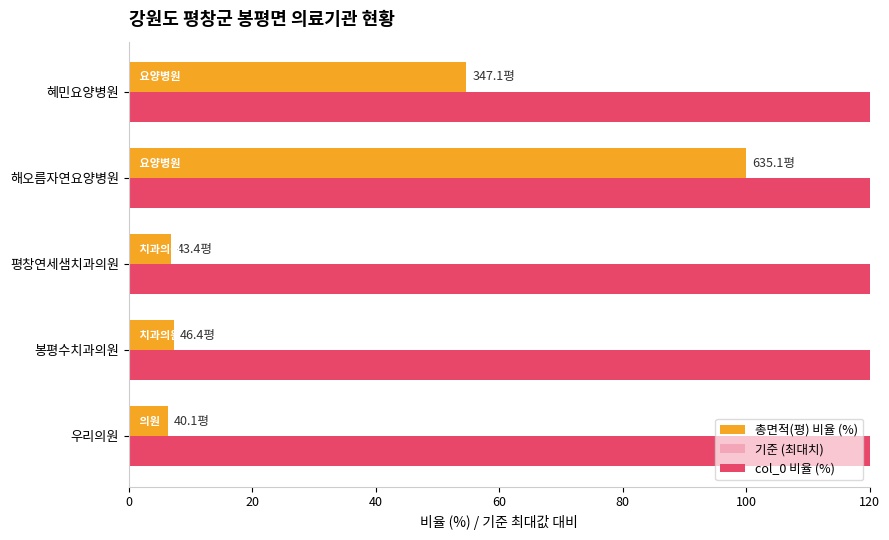

How many categories are shown in the chart?

5